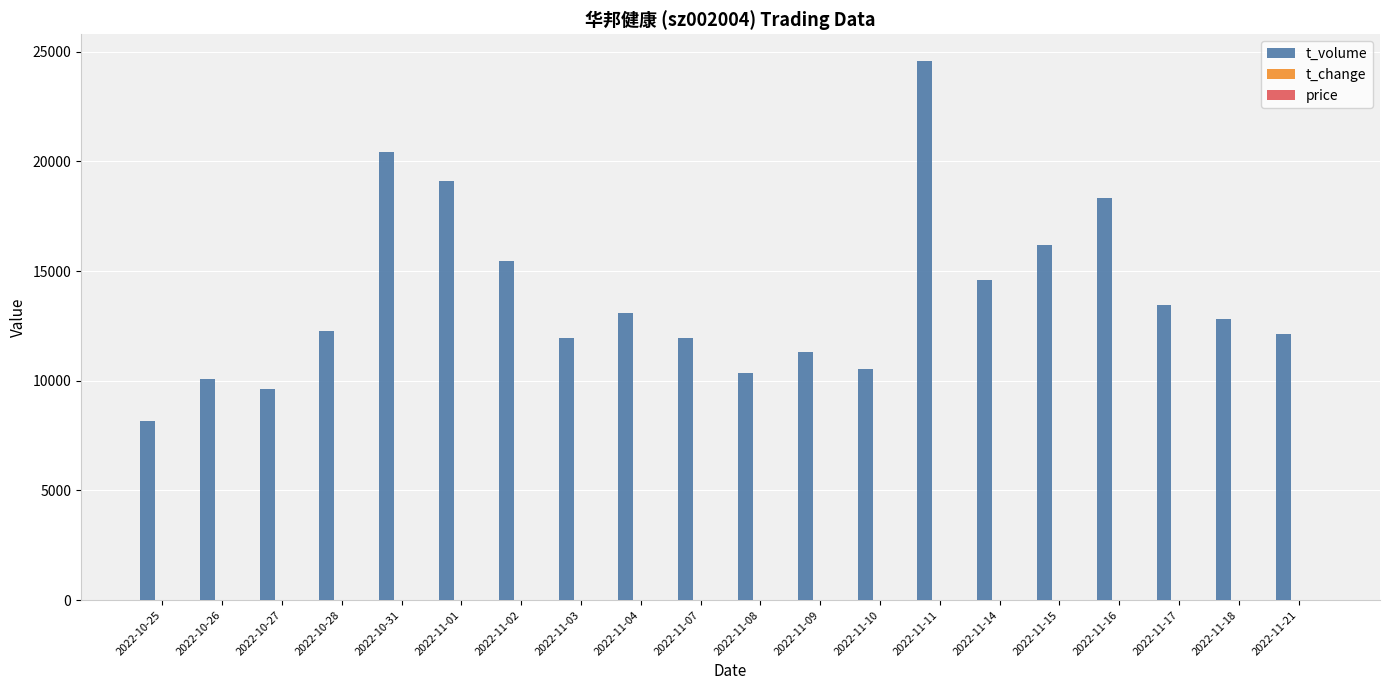

At which category is the sum across all series the highest?

2022-11-11